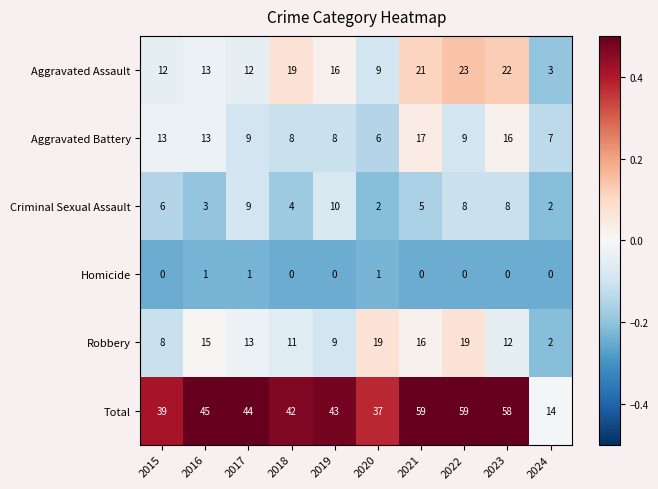

Rank the series at 2022 from highest to lowest value.

Total, Aggravated Assault, Robbery, Aggravated Battery, Criminal Sexual Assault, Homicide